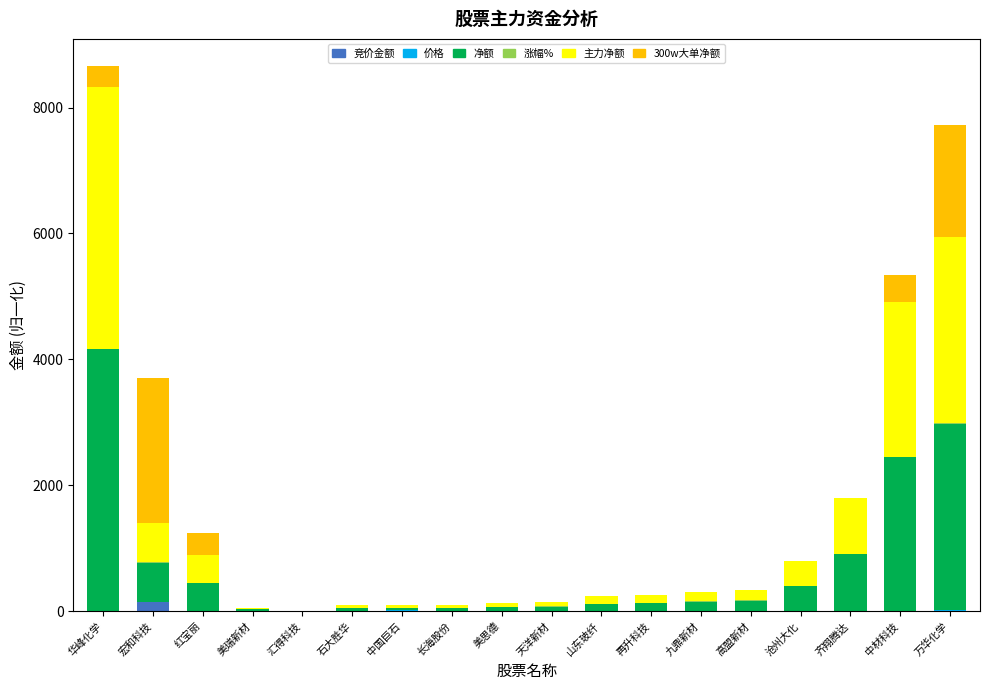

The value of 竞价金额 at 再升科技 is 0.0. True or false?

True